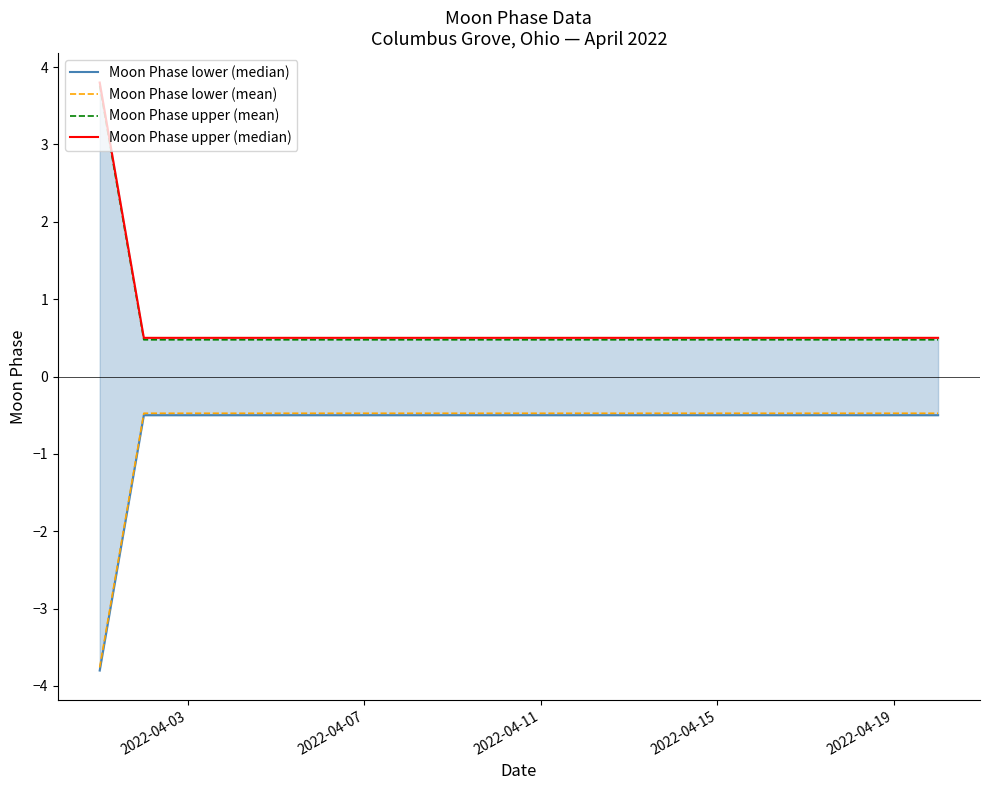

Rank the series by their maximum value, from highest to lowest.

Moon Phase upper (median), Moon Phase upper (mean), Moon Phase lower (mean), Moon Phase lower (median)